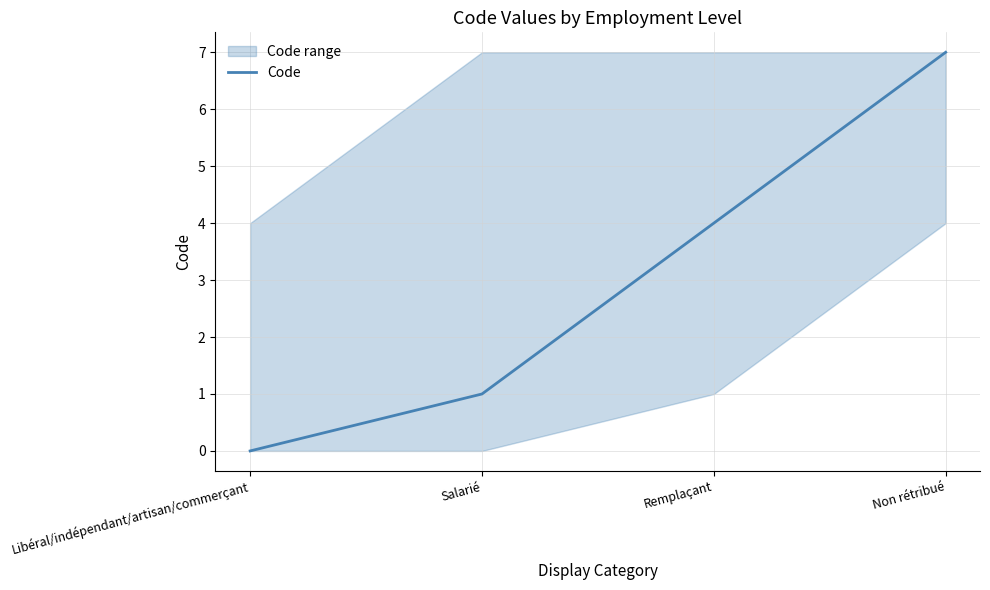

What is the label of the 4th point from the left?

Non rétribué